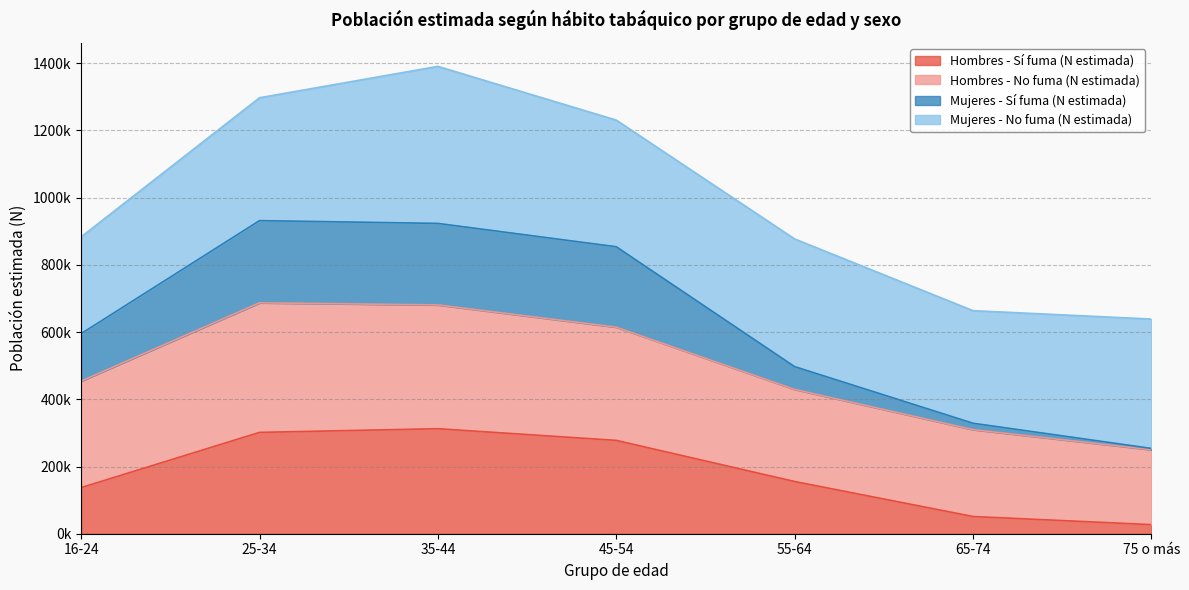

What is the difference between the maximum and second lowest values in the Hombres - Sí fuma (N estimada) series?

261226